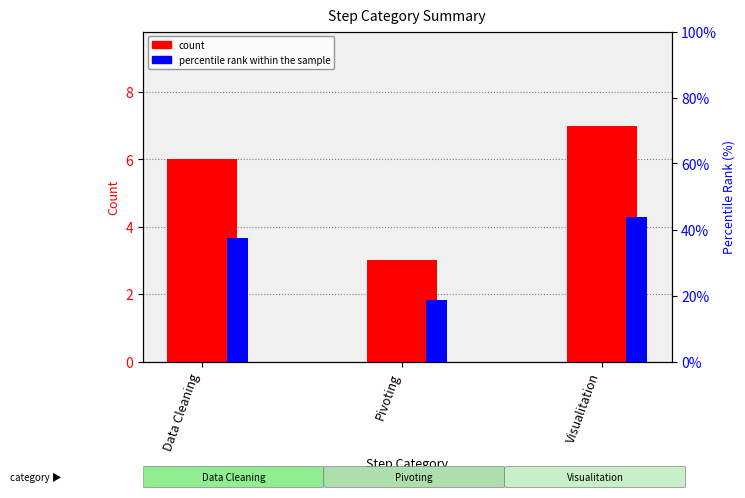

What are all the series names shown in the legend?

count, percentile rank within the sample